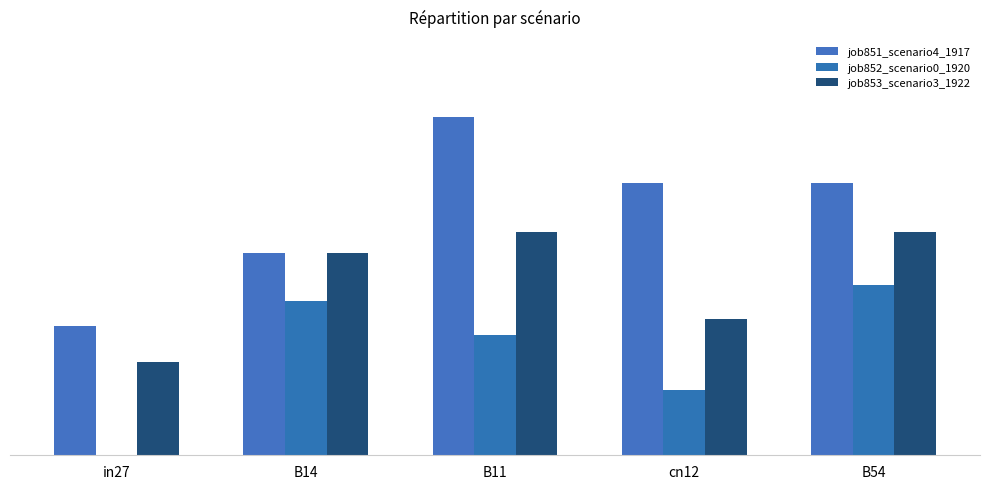

Which series has the largest total across all categories?

job851_scenario4_1917